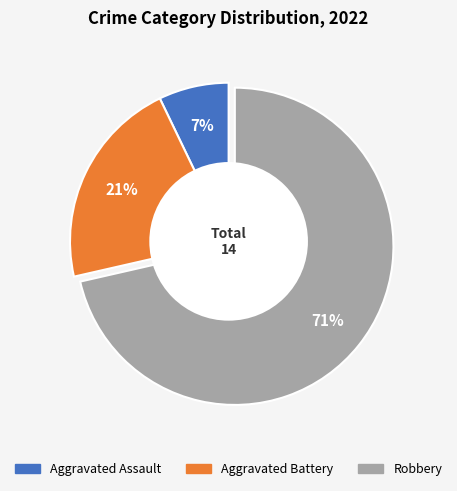

To the nearest percent, what portion does Aggravated Assault represent?

7%